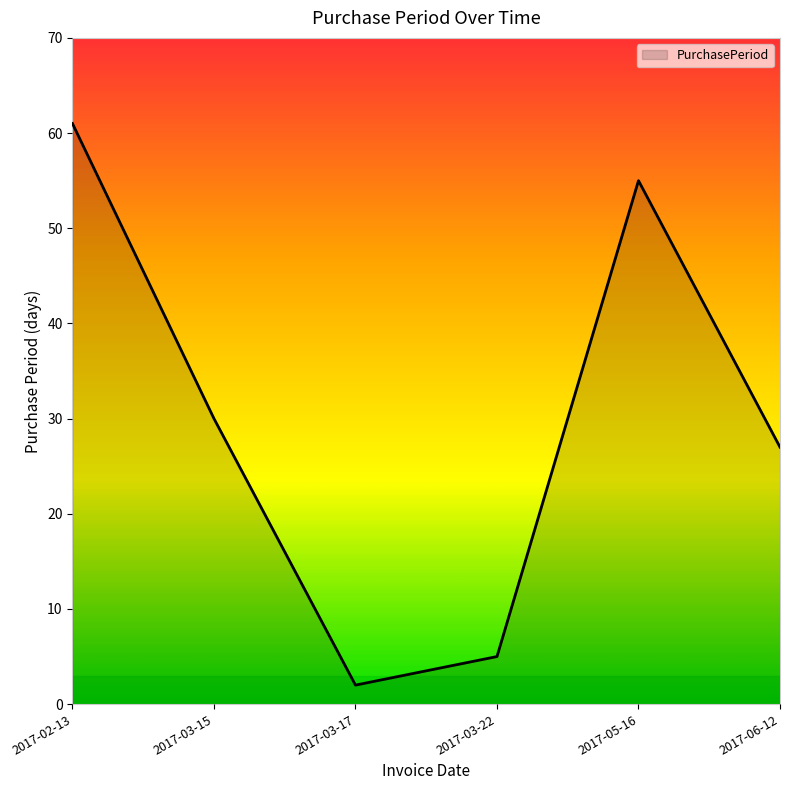

What is the change in value from 2017-03-15 to 2017-03-22?

-25